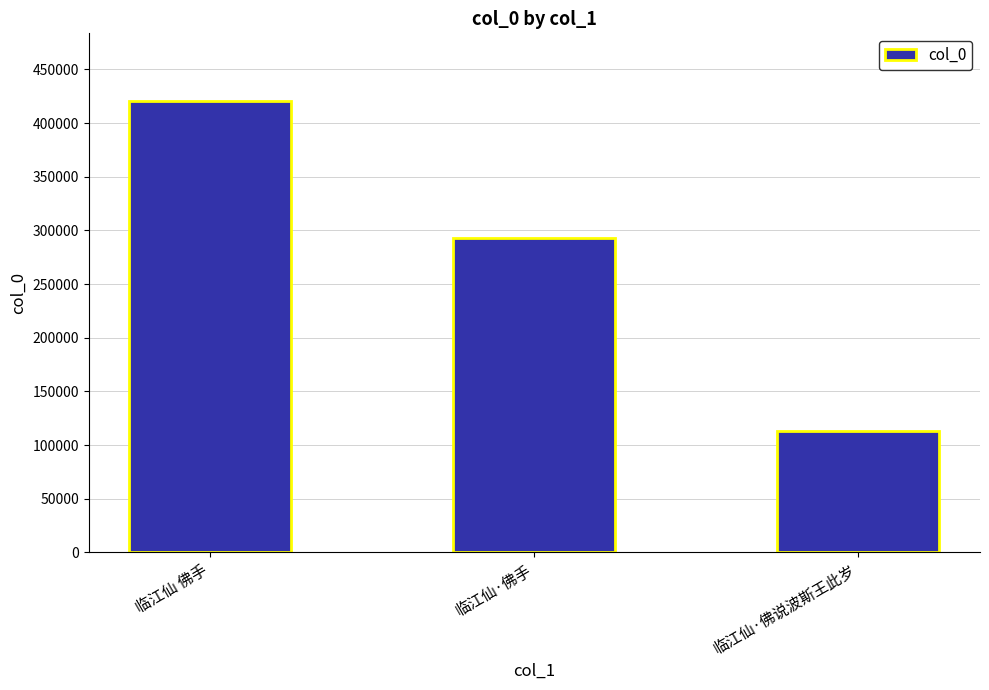

Reading right to left, transcribe all the data shown in this chart.

112809	292698	420554